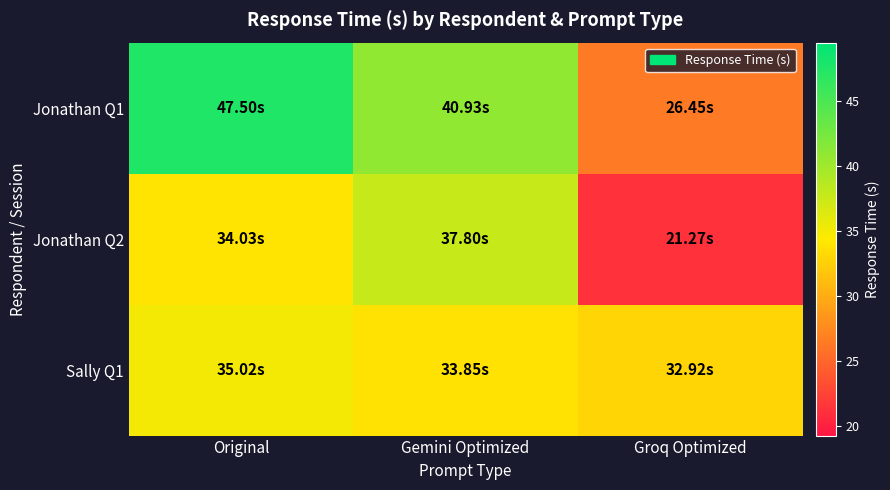

What is the difference between the highest and lowest values at Groq Optimized?

11.6